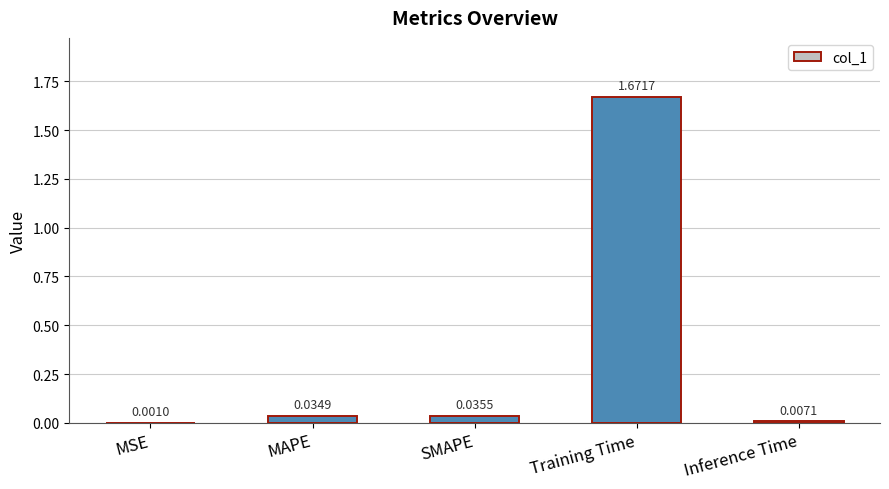

Between Inference Time and MAPE, which is larger?

MAPE